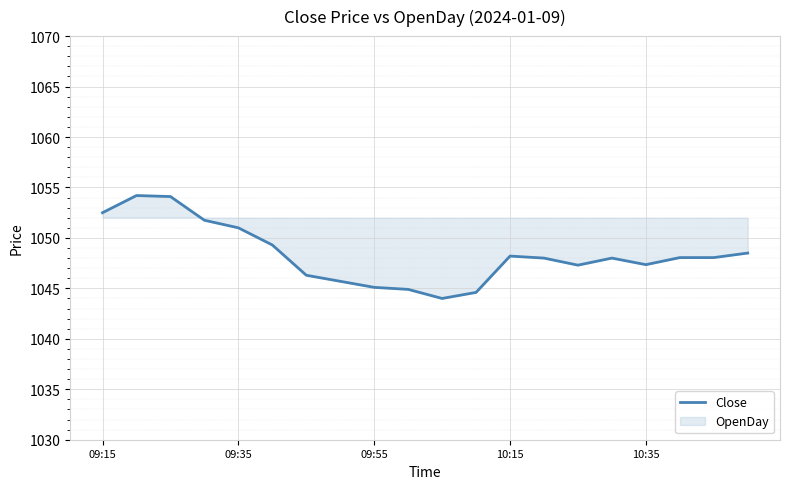

What is the difference between the maximum and minimum values?

10.2